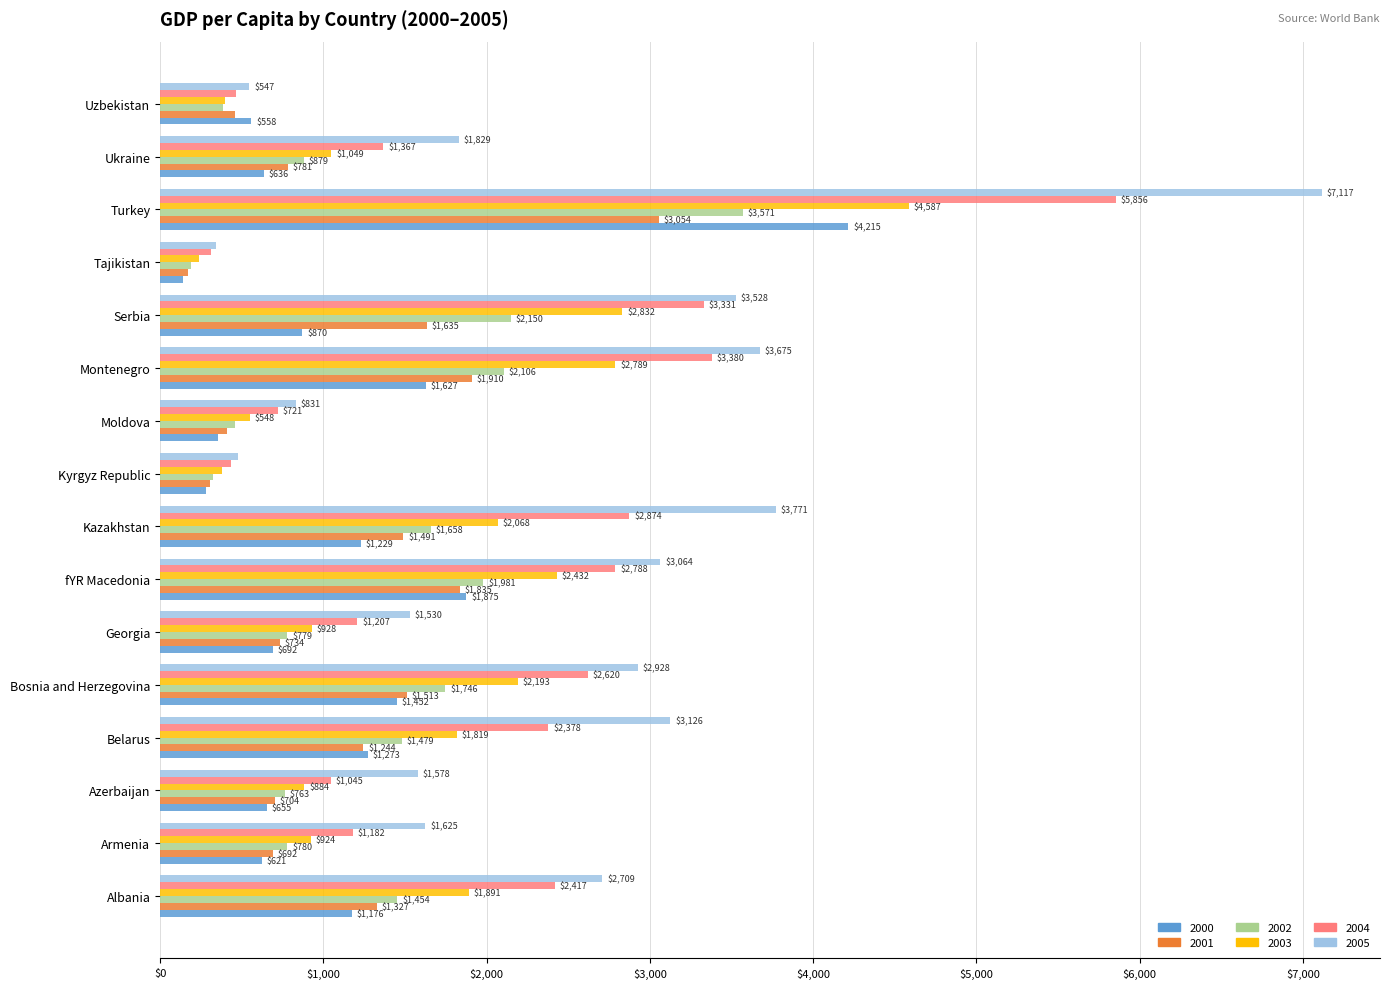

What is the minimum value shown in the chart?

139.1